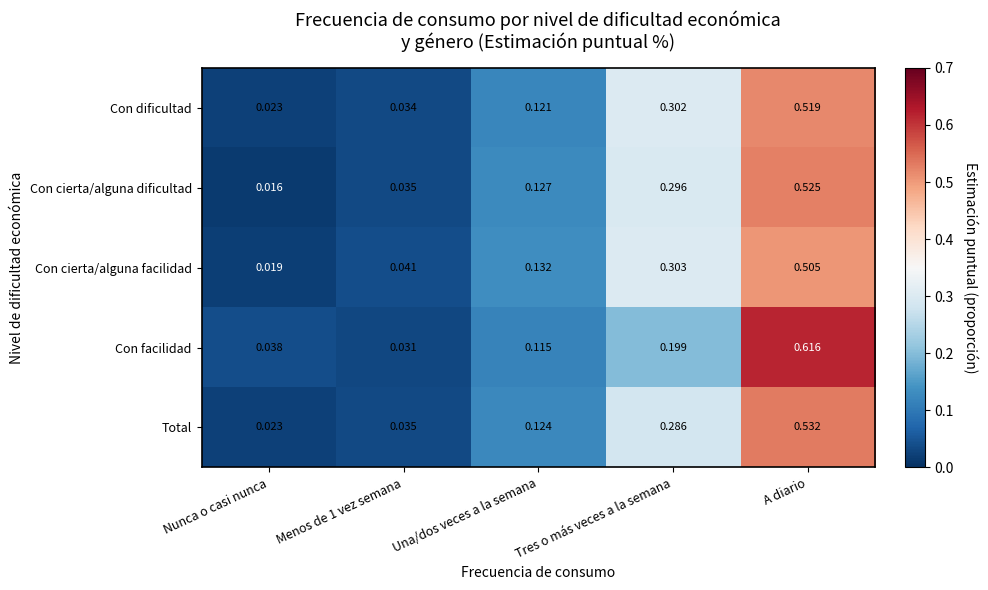

At which category is the sum across all series the highest?

A diario